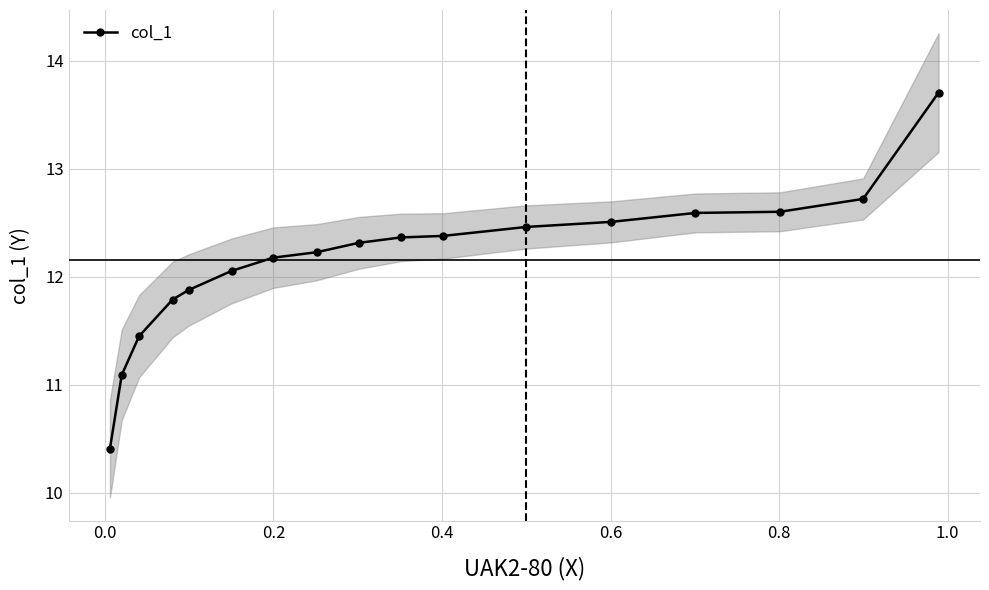

What is the maximum value for col_1?

13.7